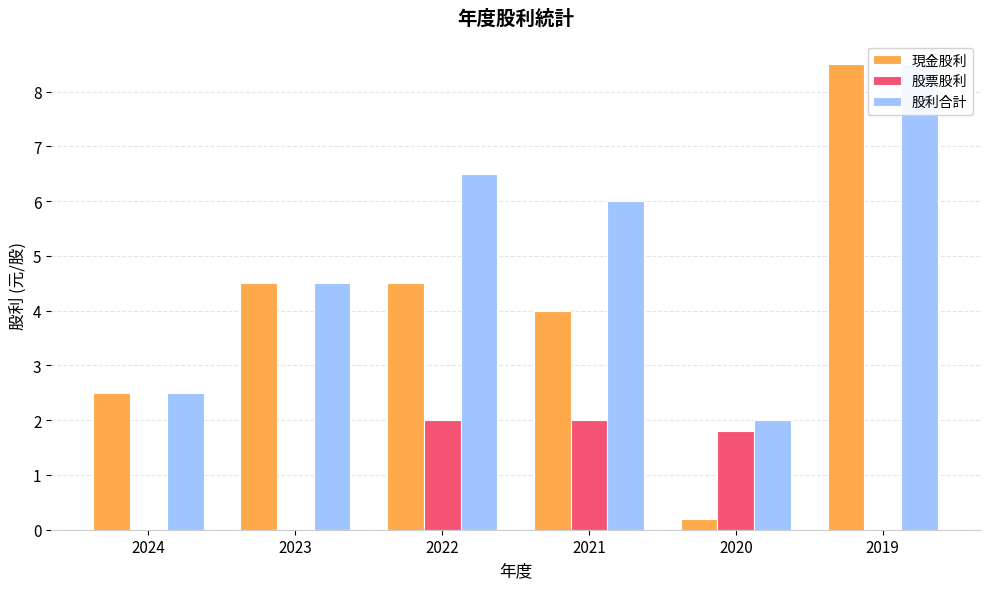

Reading left to right, list all the values displayed in this chart.

現金股利: 2.5	4.5	4.5	4.0	0.2	8.5
股票股利: 0.0	0.0	2.0	2.0	1.8	0.0
股利合計: 2.5	4.5	6.5	6.0	2.0	8.5